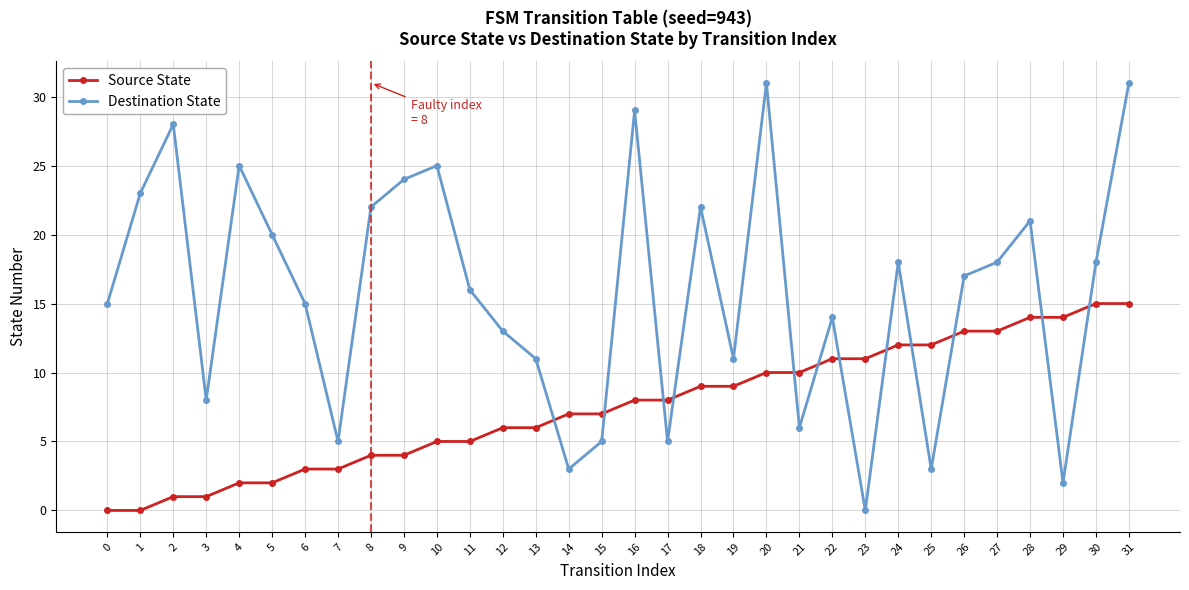

What is the difference between the highest and lowest values at 3?

7